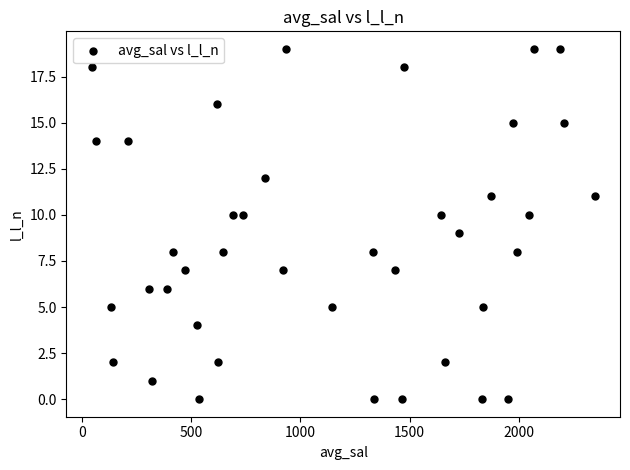

What is the range of Y values (max minus min)?

19